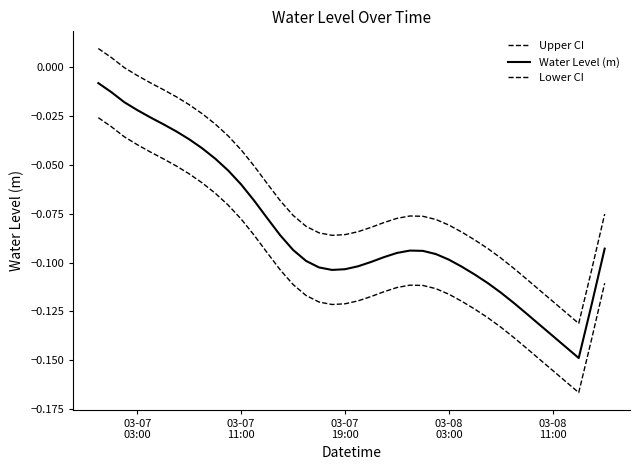

Which series has the largest range (max minus min)?

Upper CI